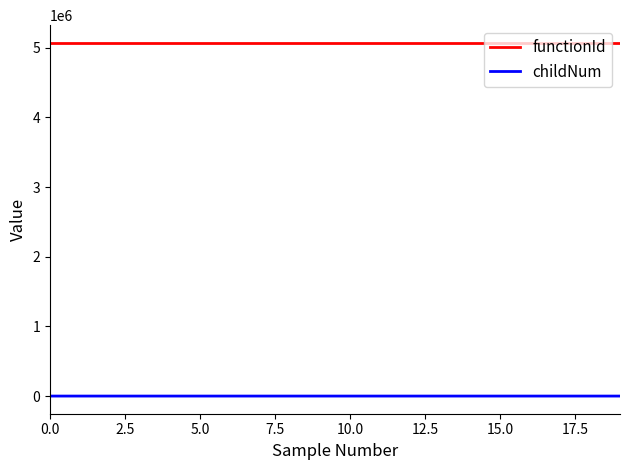

Which series has the largest range (max minus min)?

childNum